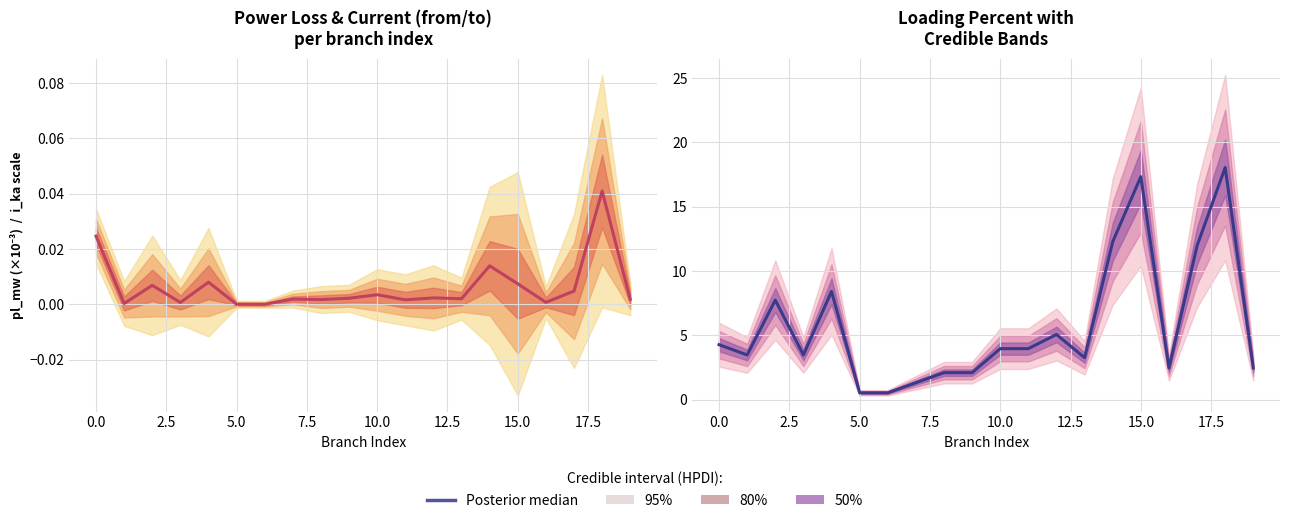

What value does the data have at 11?

4.0